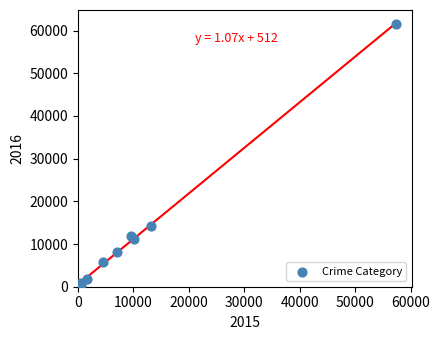

What Y value in the scatter plot is closest to 31068?

14289